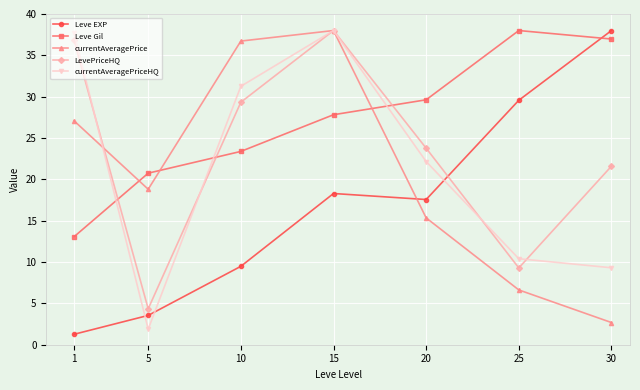

Between which two adjacent categories do Leve EXP and currentAveragePrice first intersect?

15 and 20